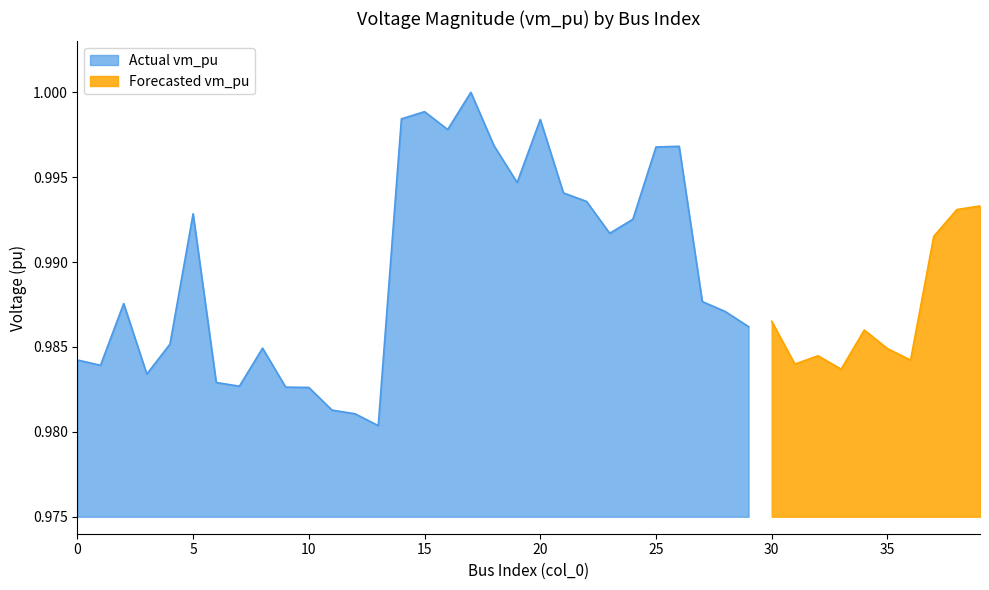

The value at 4 is 1.0. True or false?

True